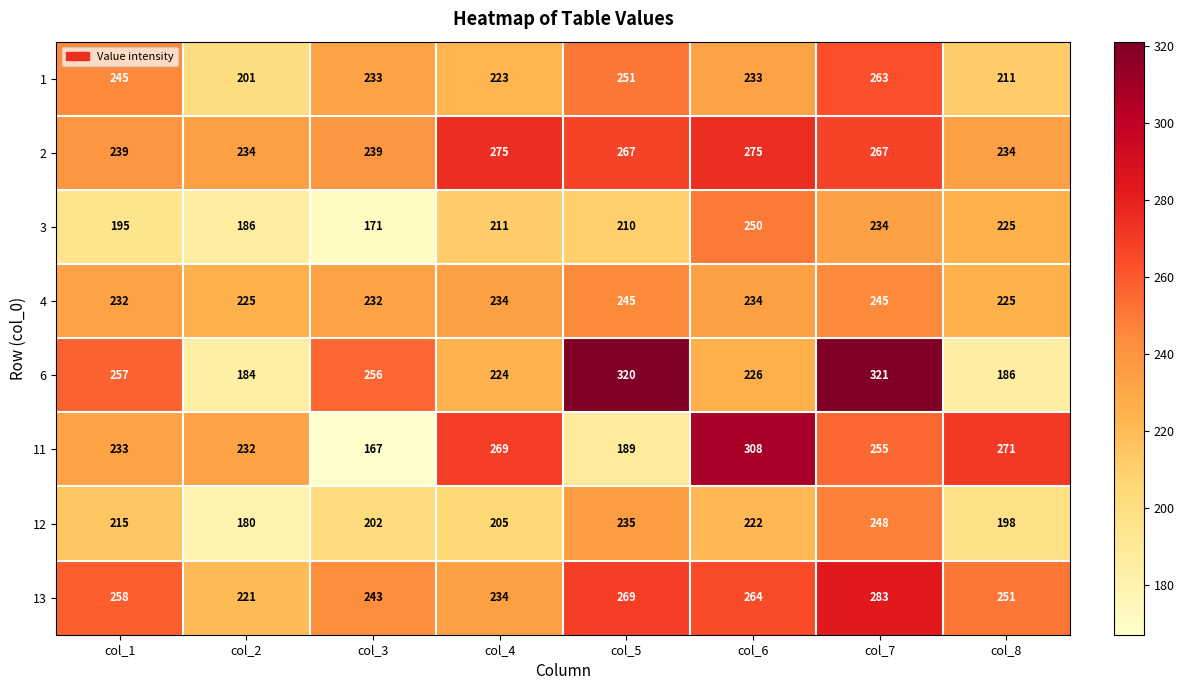

Rank the categories by 12 value from highest to lowest.

col_7, col_5, col_6, col_1, col_4, col_3, col_8, col_2